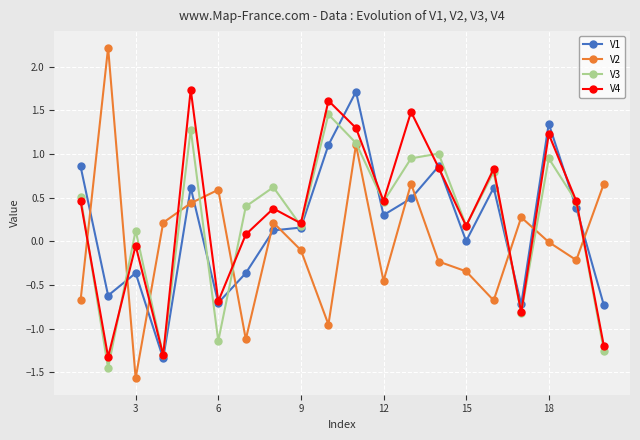

What is the value of the V1 point at the 6th from the left?

-0.7